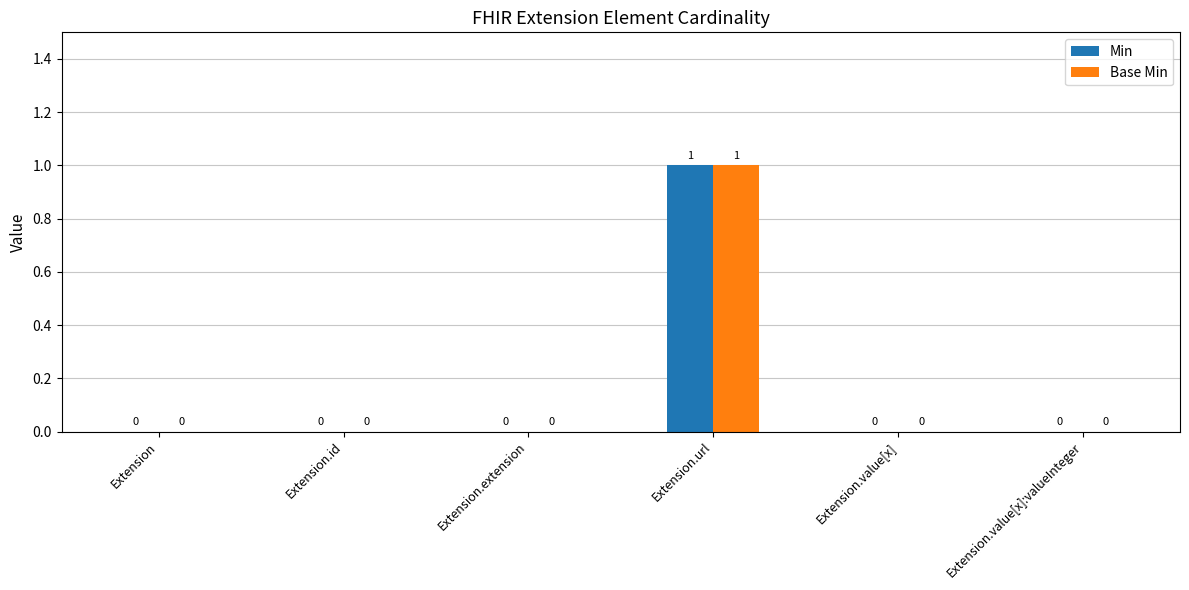

At which category is the sum across all series the highest?

Extension.url